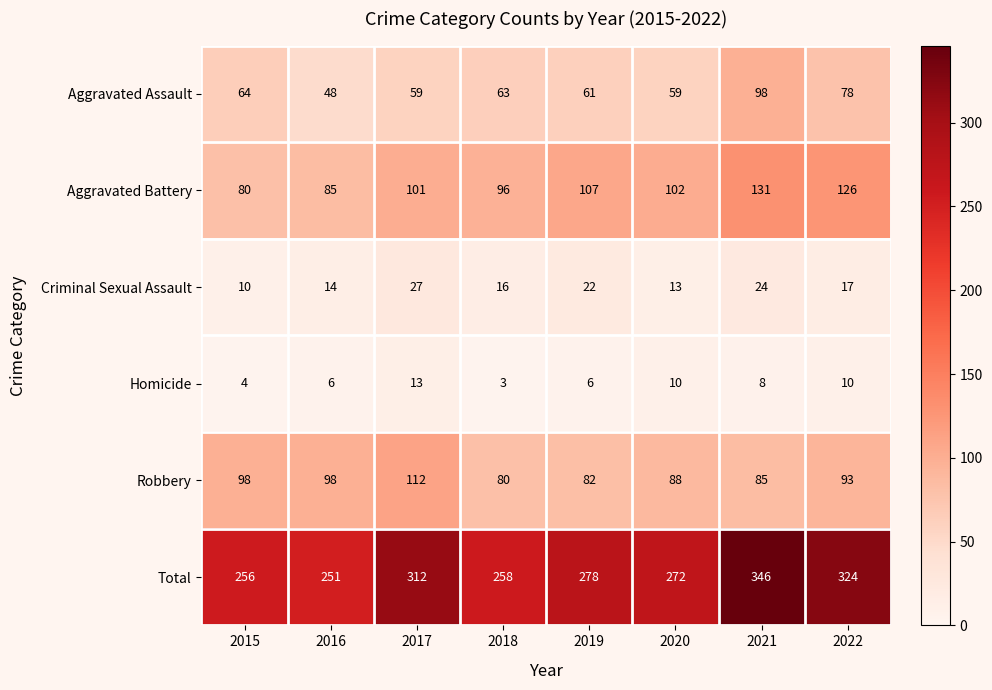

Rank the series by their maximum value, from highest to lowest.

Total, Aggravated Battery, Robbery, Aggravated Assault, Criminal Sexual Assault, Homicide